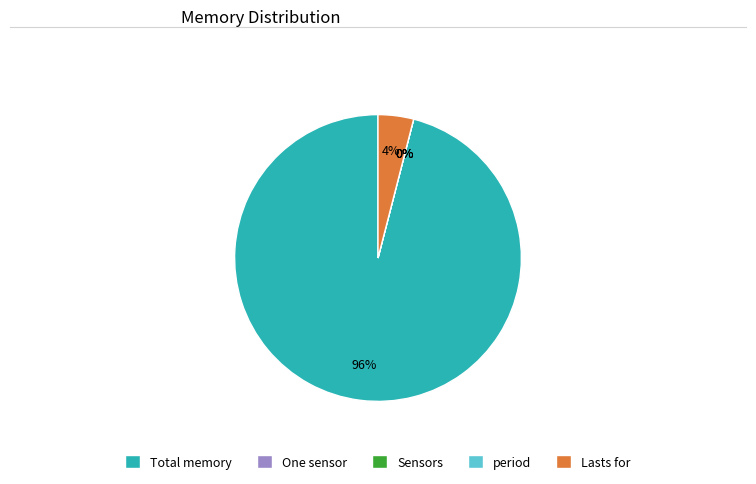

Which slice is the largest?

Total memory